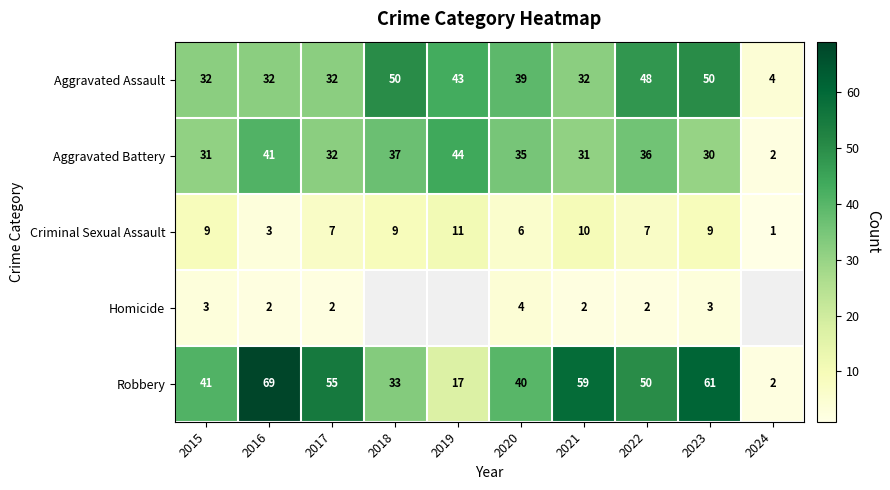

Which series changed the most between 2017 and 2023?

Aggravated Assault